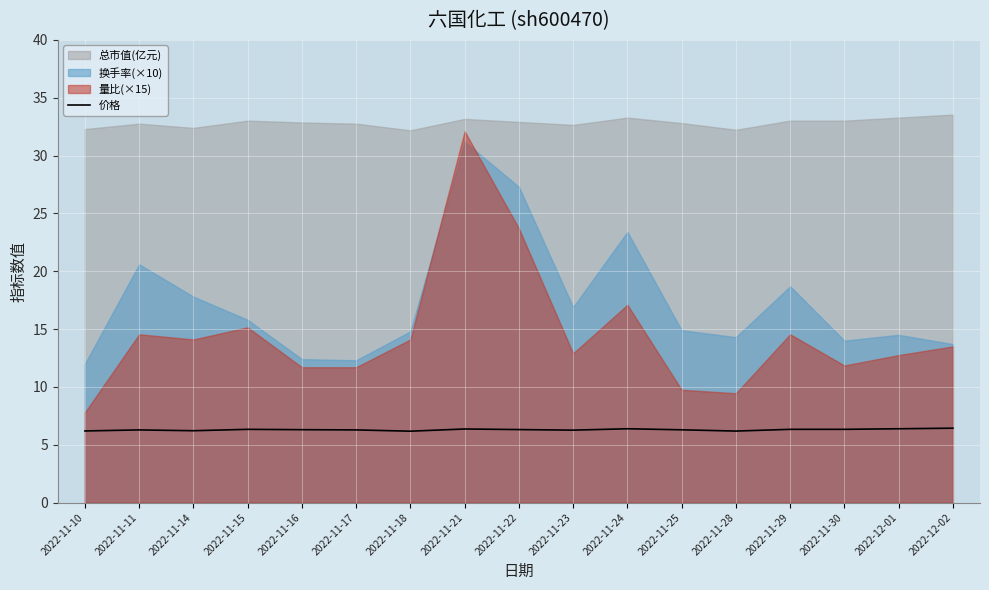

Is it true that the value at 2022-11-21 is 4.4?

False